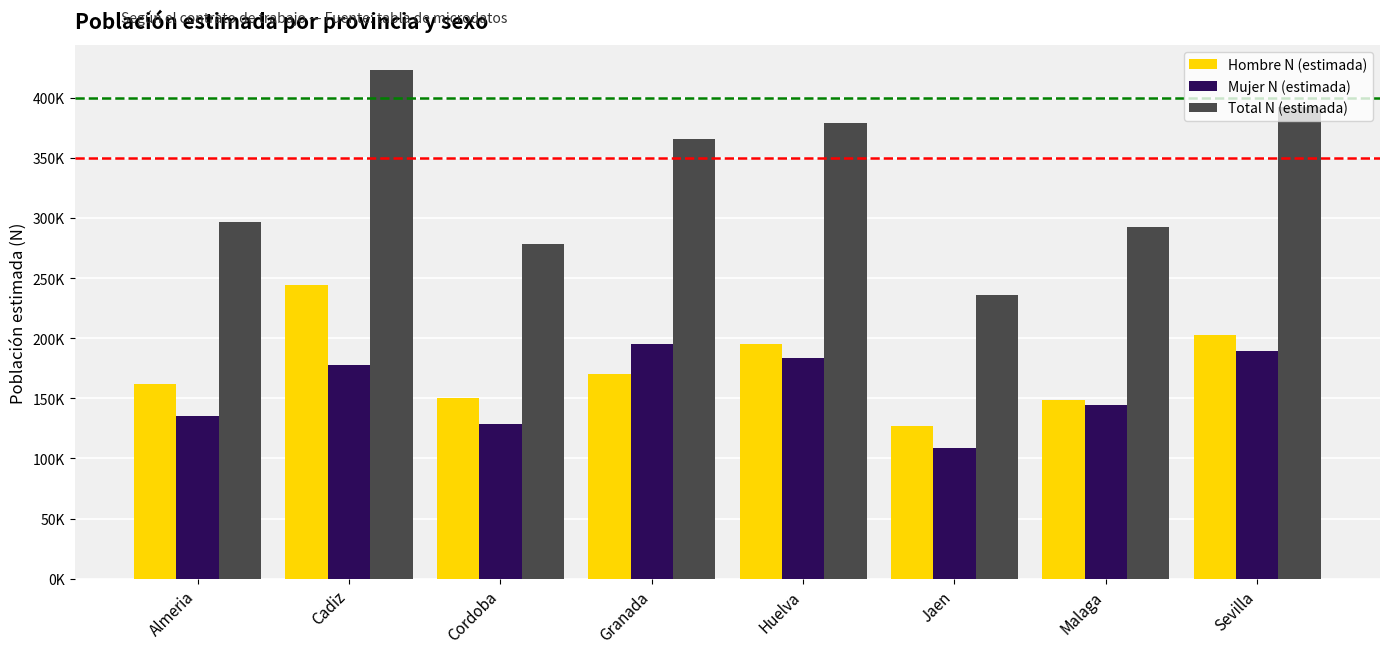

What is the label of the 8th bar from the right?

Almeria